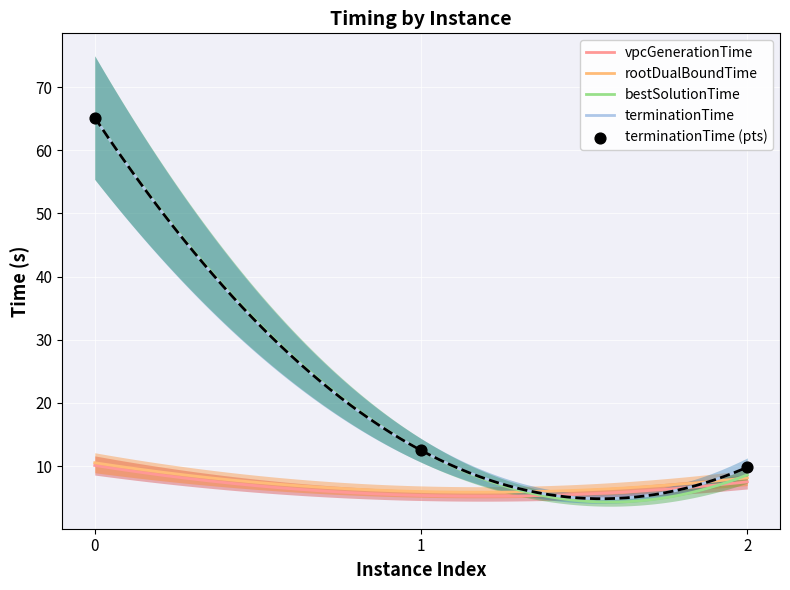

Which series has the largest total across all categories?

terminationTime